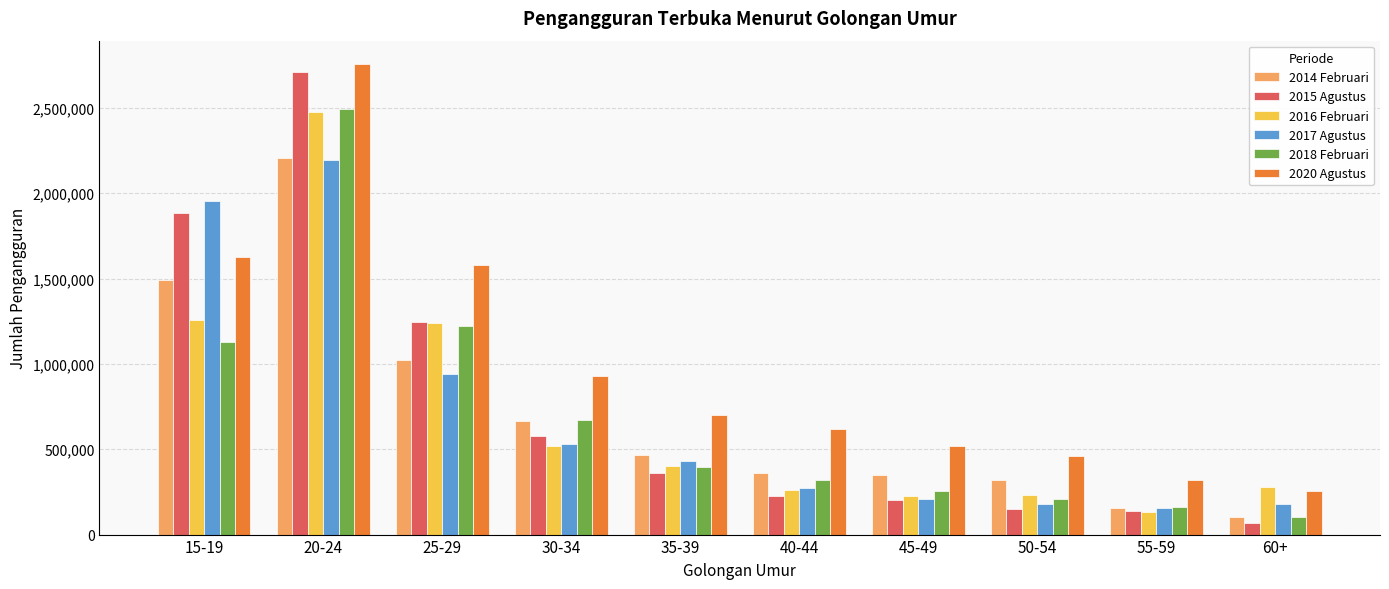

How many data points in 2016 Februari are less than 400794?

5